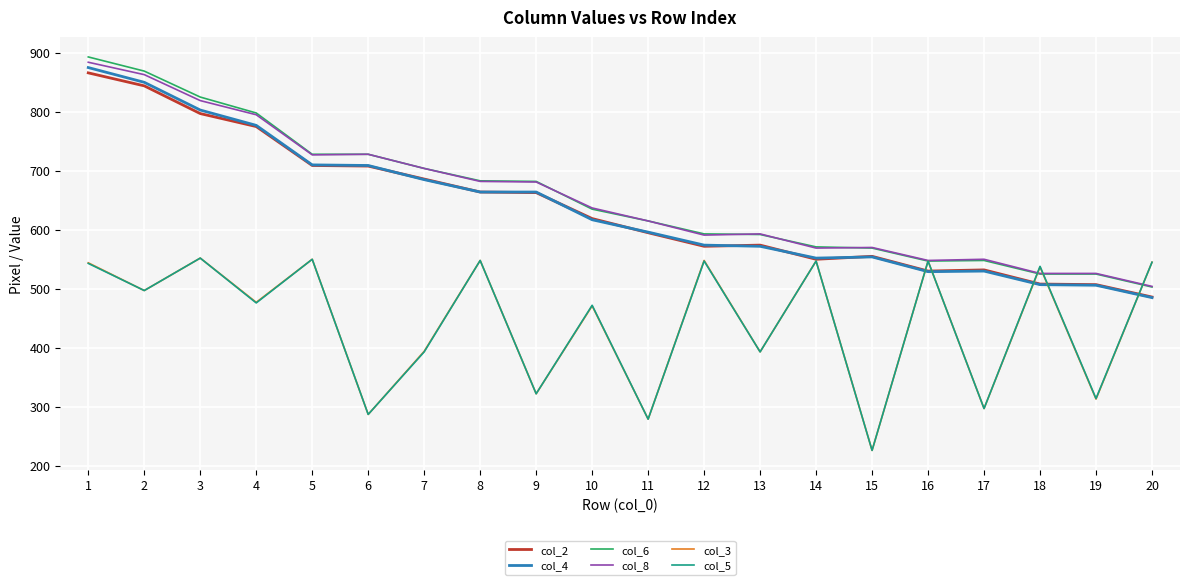

Is the value of col_3 at 20 greater than the value of col_4 at 10?

No